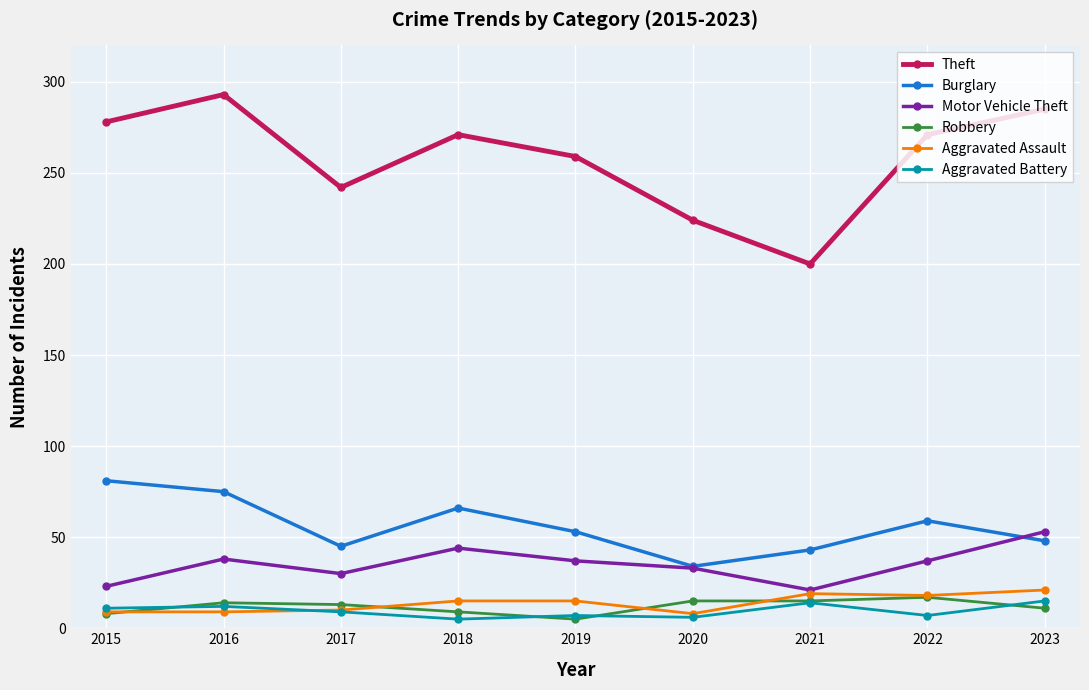

True or false: Theft has a value of 271 at 2018.

True